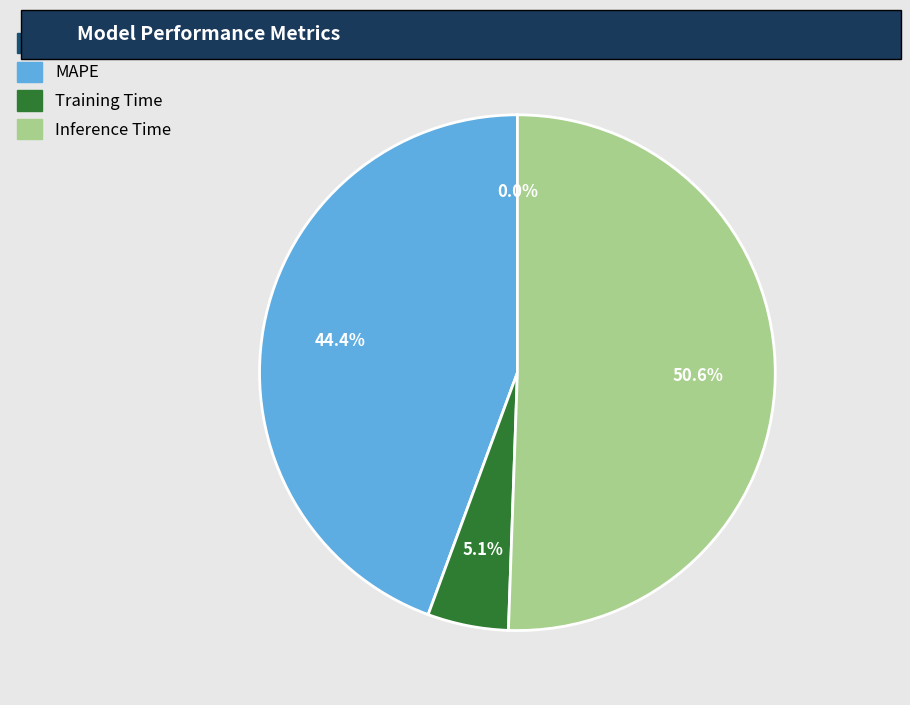

Which slice represents more than half of the pie?

Inference Time